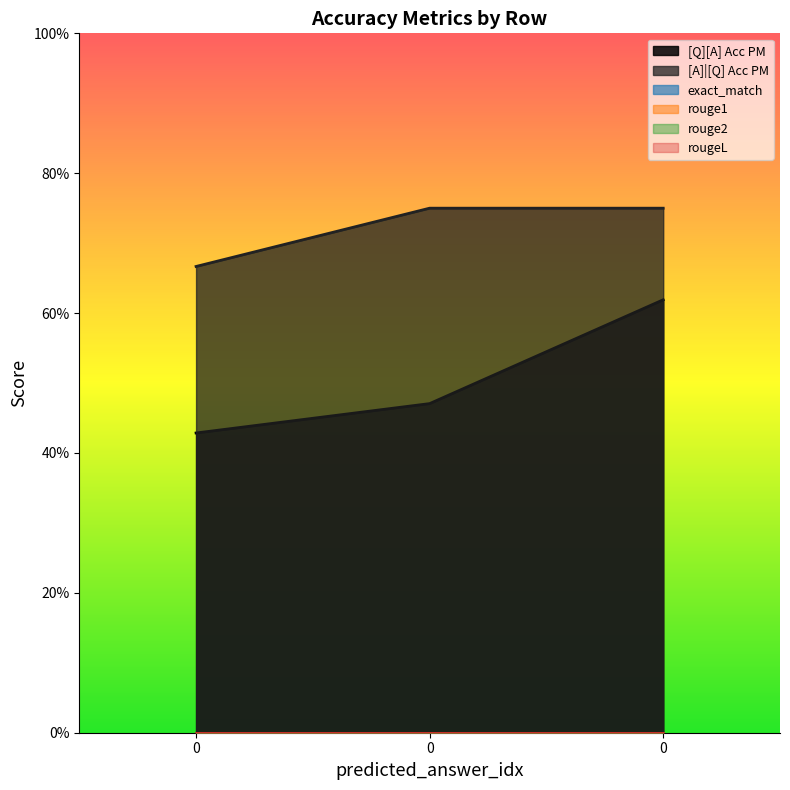

At how many categories does at least one series exceed 0?

3